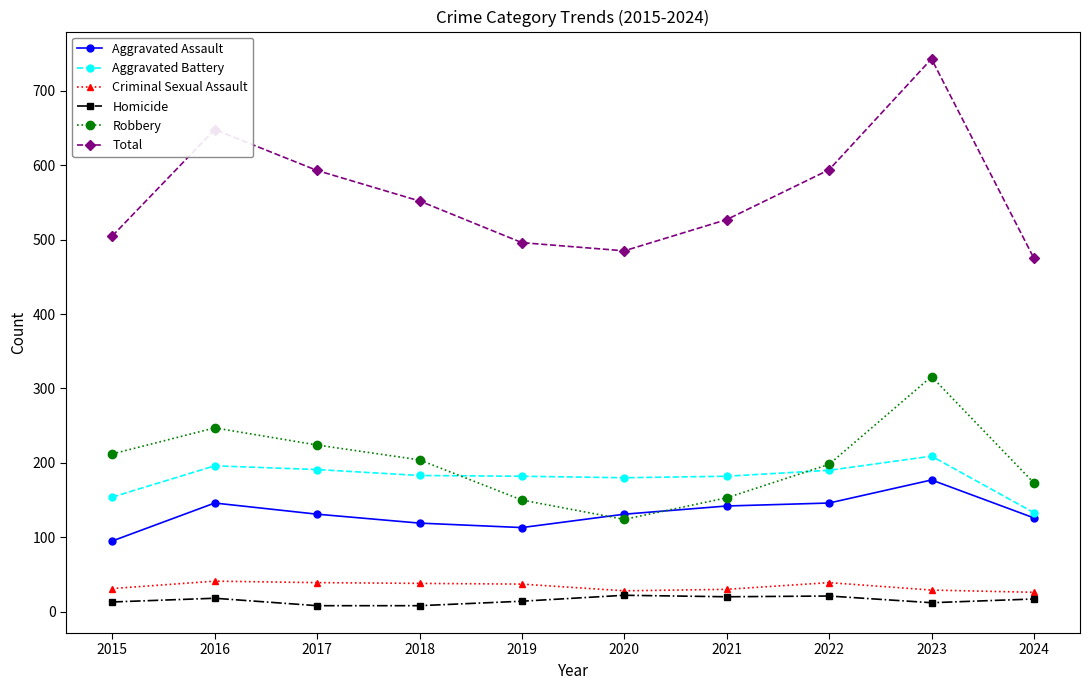

How many interior local peaks does the Robbery series have?

2